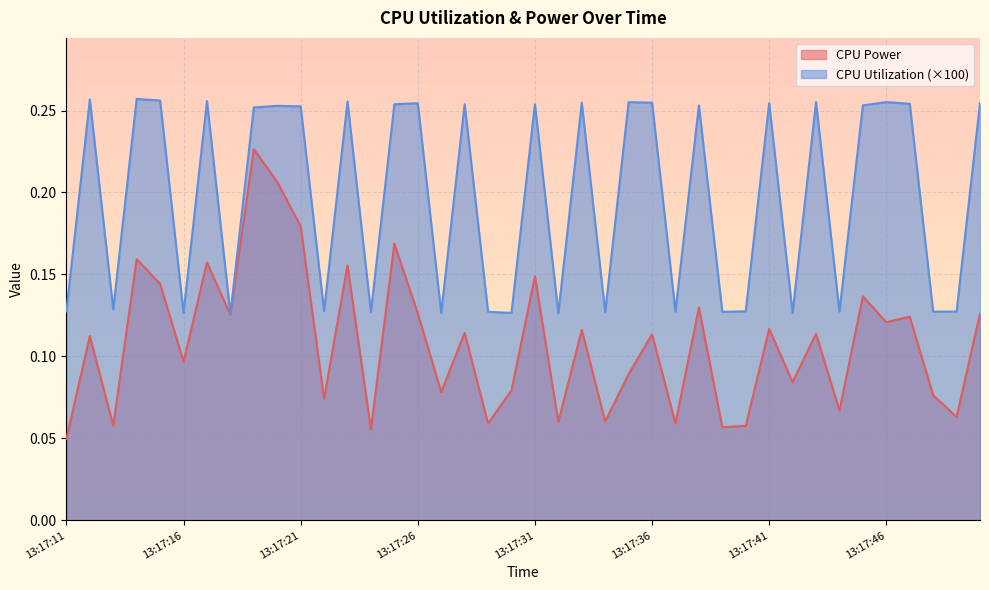

What is the sum of all CPU Utilization values?

7.9